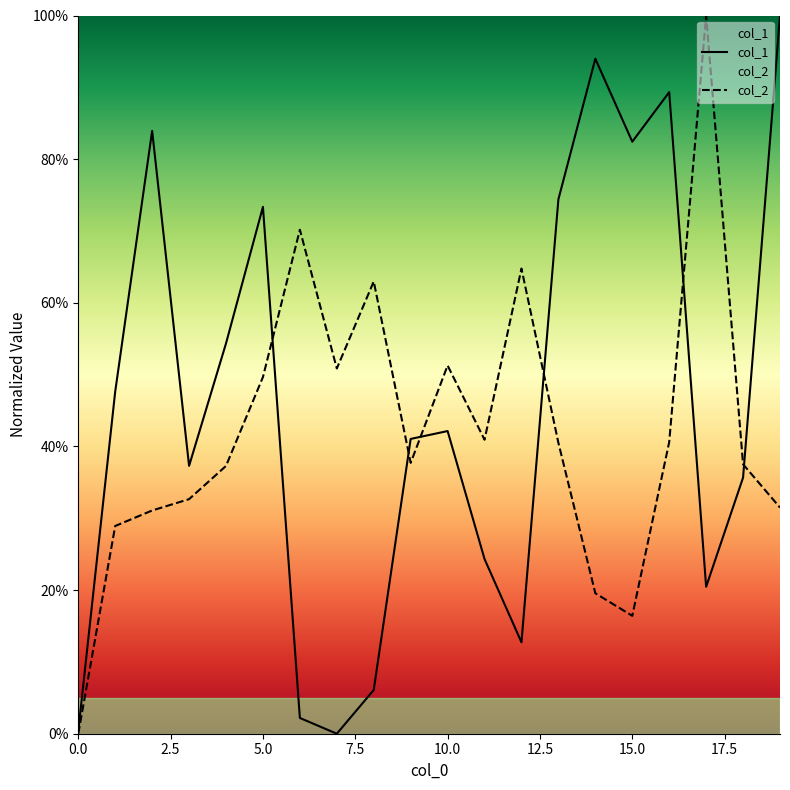

What are all the series names shown in the legend?

col_1, col_2